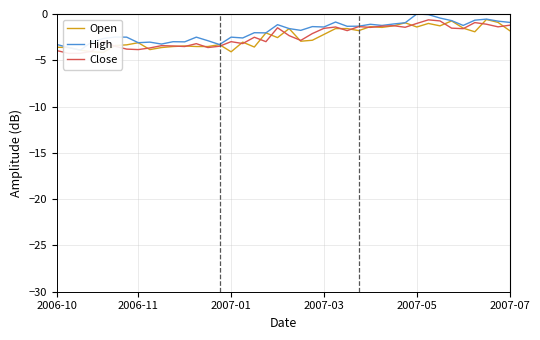

Does the chart have visible grid lines?

Yes